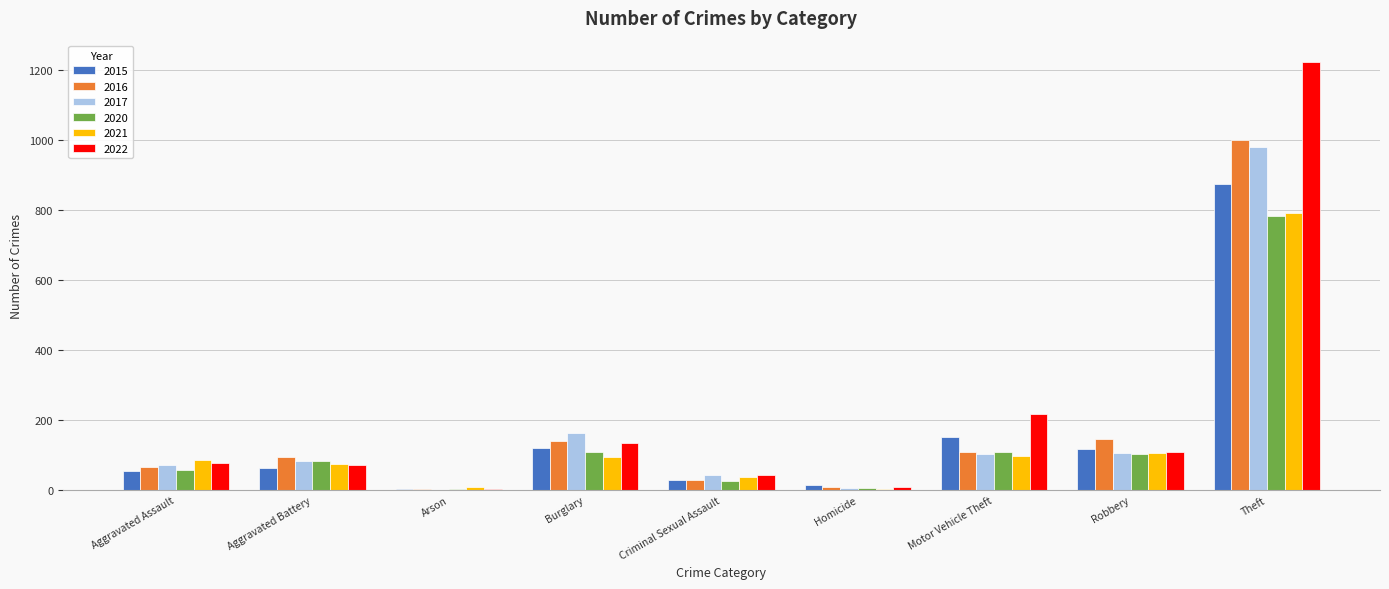

How many data points does each series have?

9